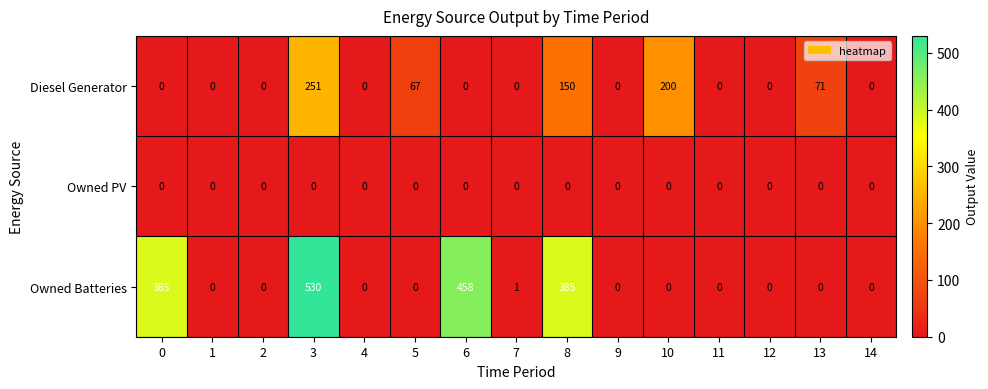

Which series changed the most between 5 and 11?

Diesel Generator